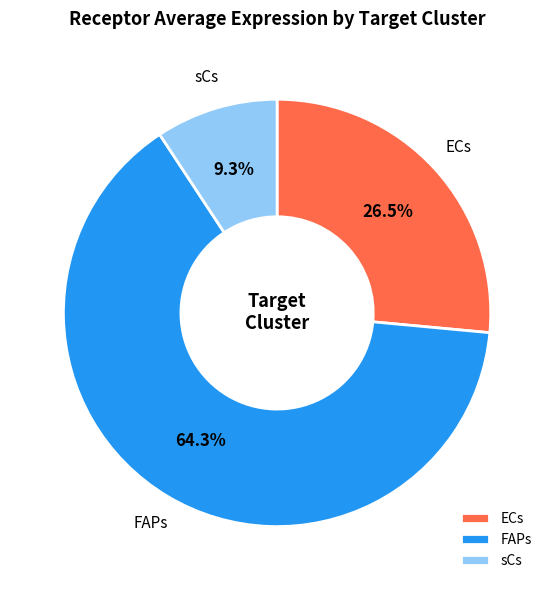

To the nearest percent, what is the difference between the largest and smallest slice percentages?

55%